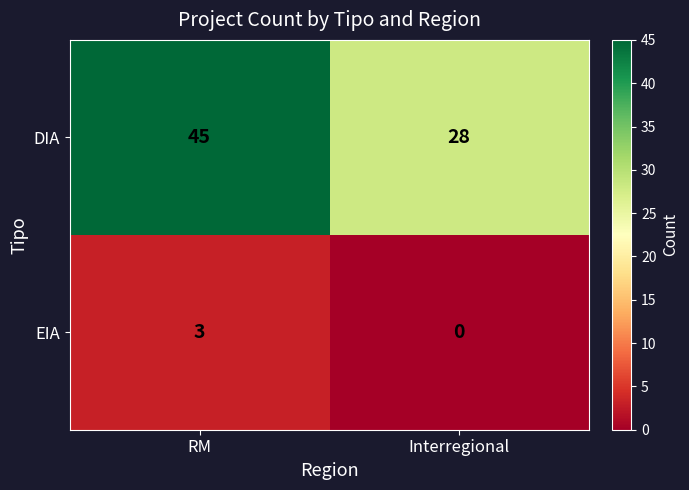

Count the DIA values in the range 28 to 45.

2